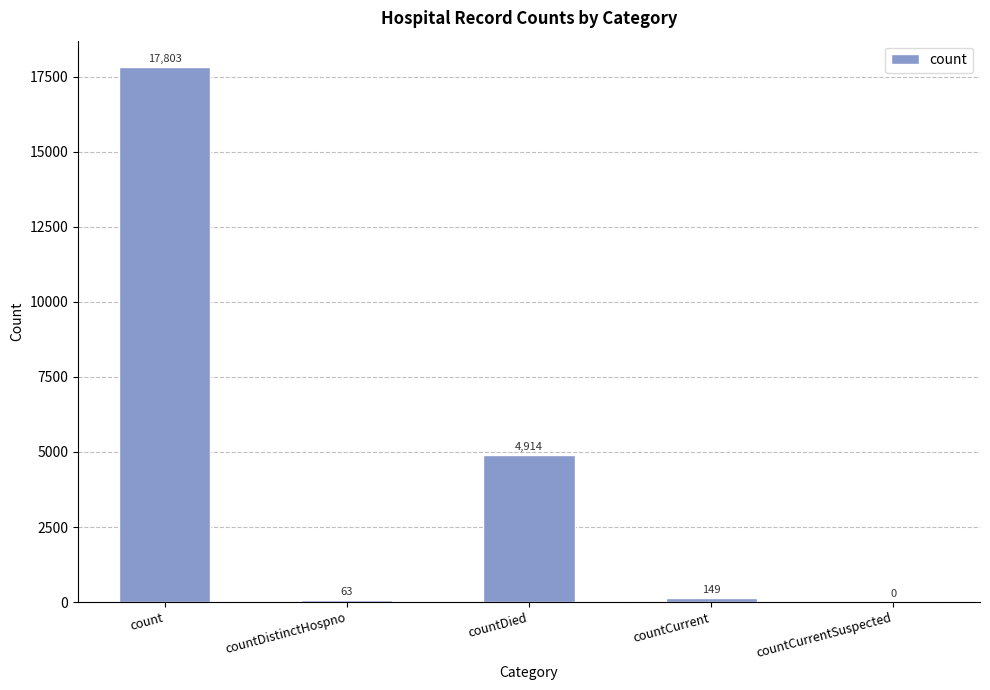

How many data points does each series have?

5